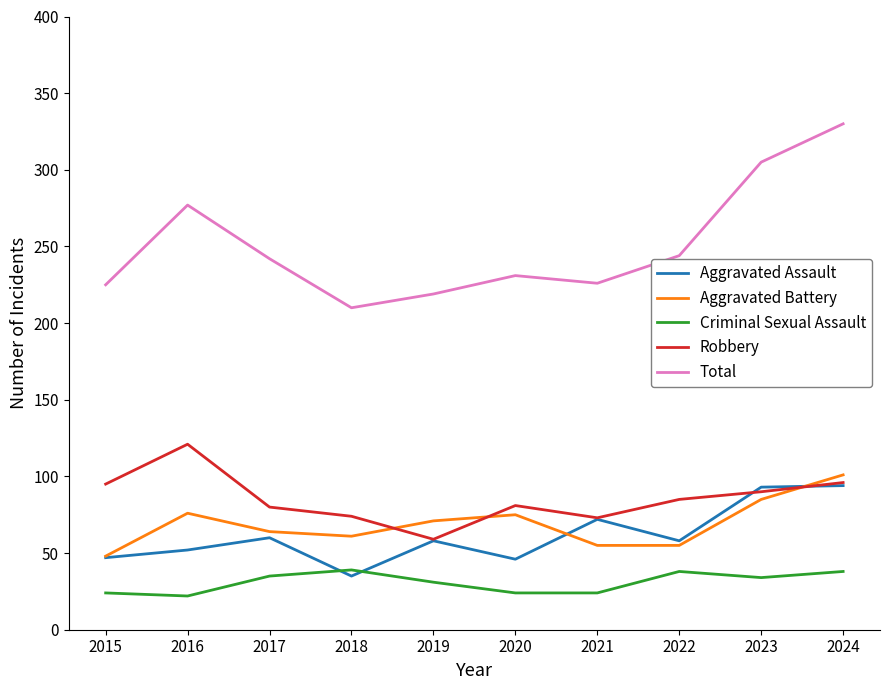

What is the spread (max minus min) of values at 2021?

202